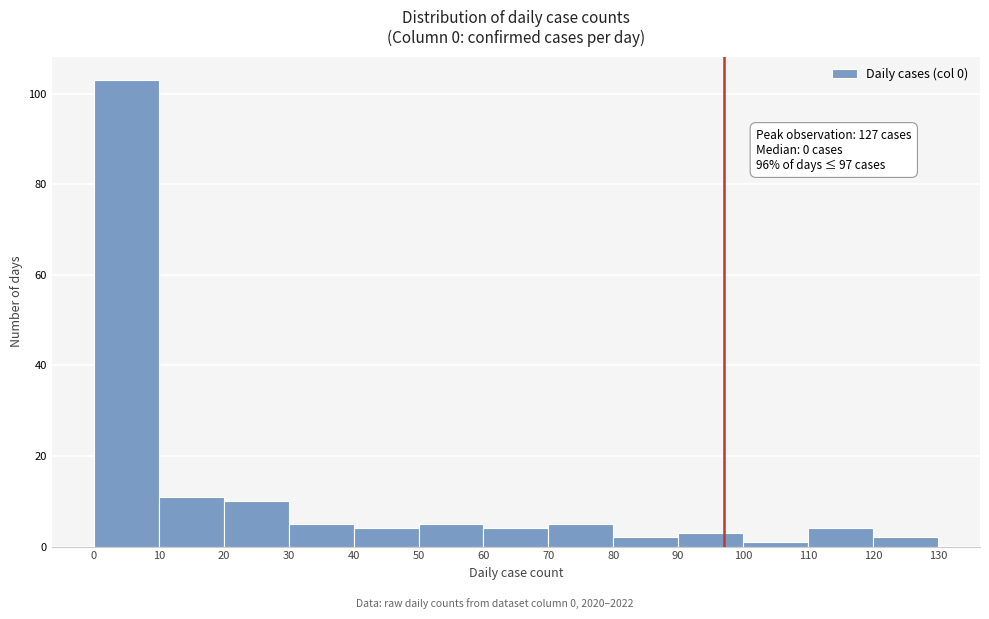

Over which range of the x-axis is the bar tallest?

0 to 10